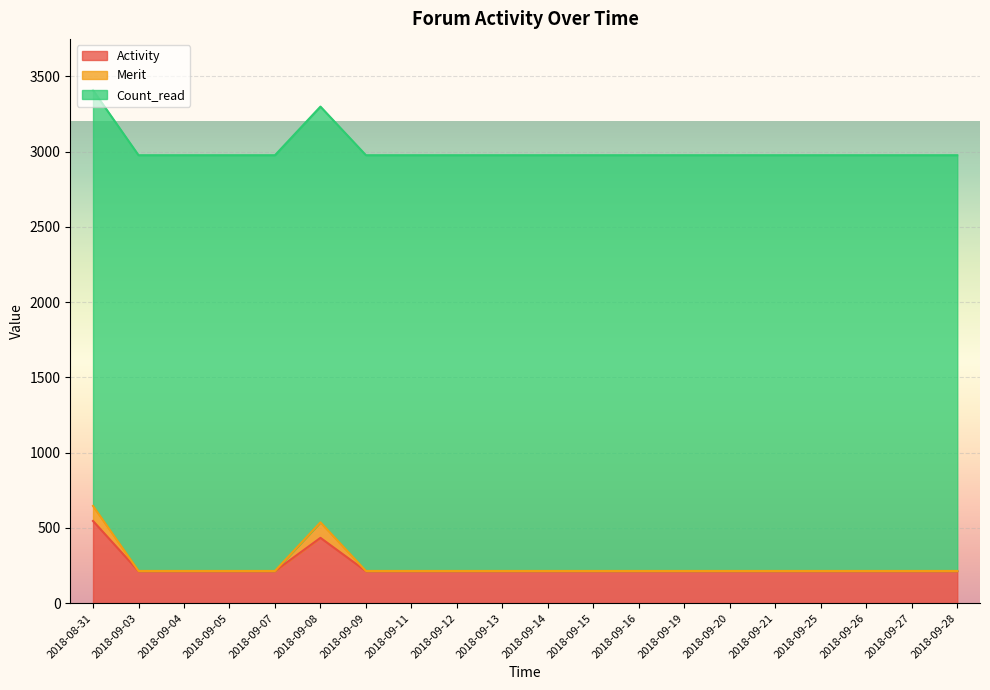

What is the sum of the Activity values at 2018-08-31 and 2018-09-13?

759